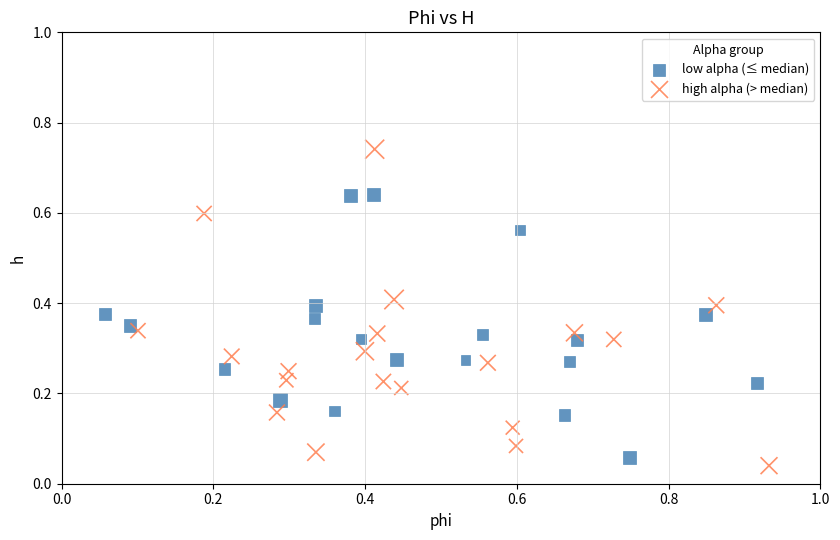

Which series contains the highest Y value?

high alpha (> median)